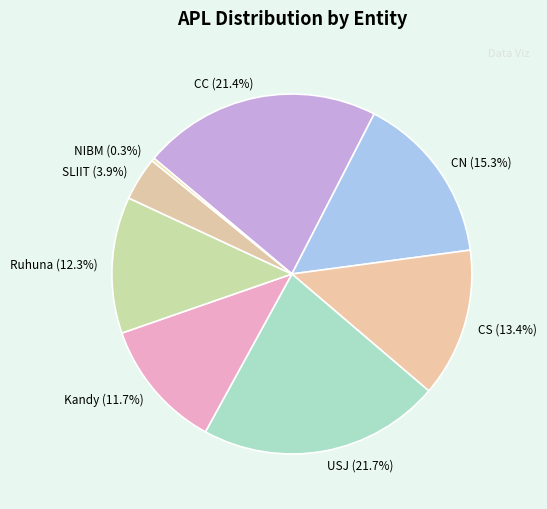

Is the sum of CC (21.4%) and SLIIT (3.9%) greater than half?

No